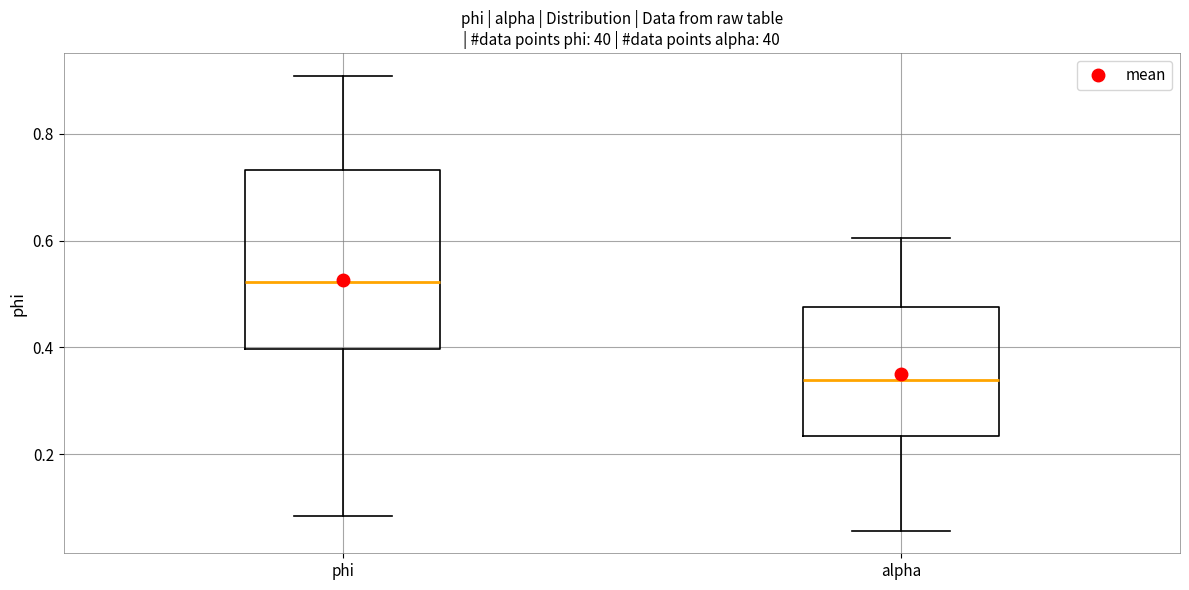

Reading left to right, read every box against the y-axis: the position of its median line, the range the box covers, and the ends of its whiskers. The values are not printed on the chart, so give them approximately, as read against the axis.

phi: median 0.52, box 0.40 to 0.74, whiskers 0.08 to 0.90
alpha: median 0.34, box 0.24 to 0.48, whiskers 0.06 to 0.60